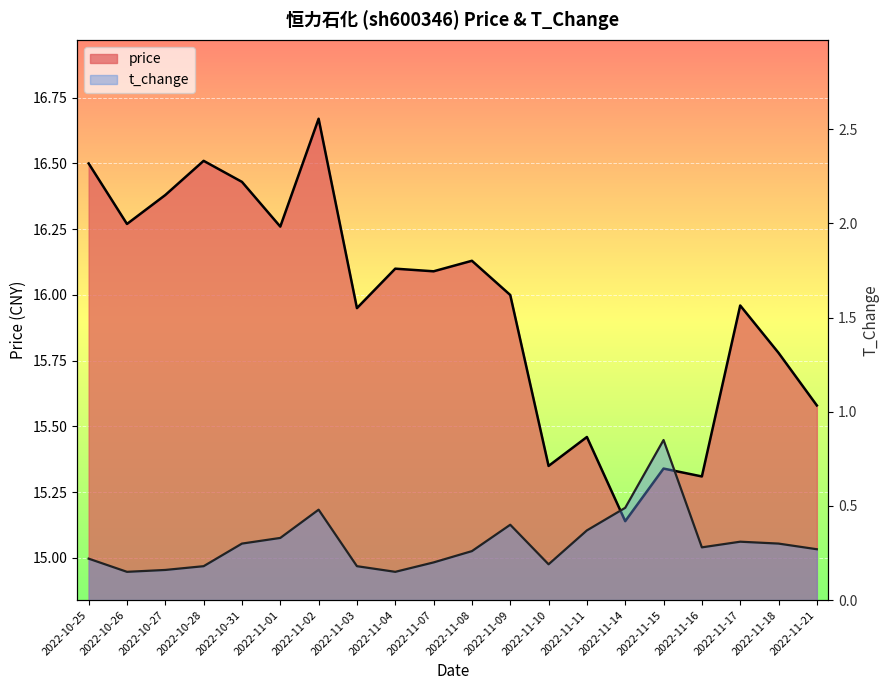

True or false: price has a value of 5.5 at 2022-11-04.

False